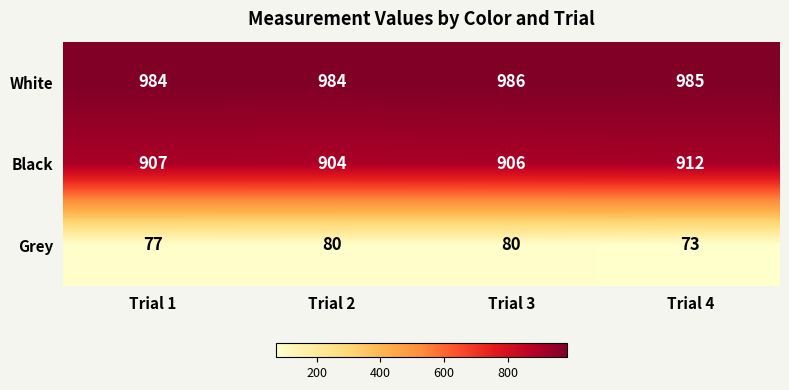

How many White values are between 984 and 986?

4